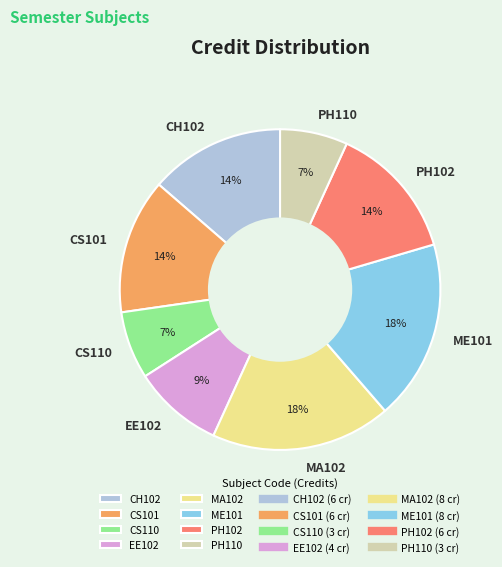

True or false: CS110 accounts for 1% of the total.

False